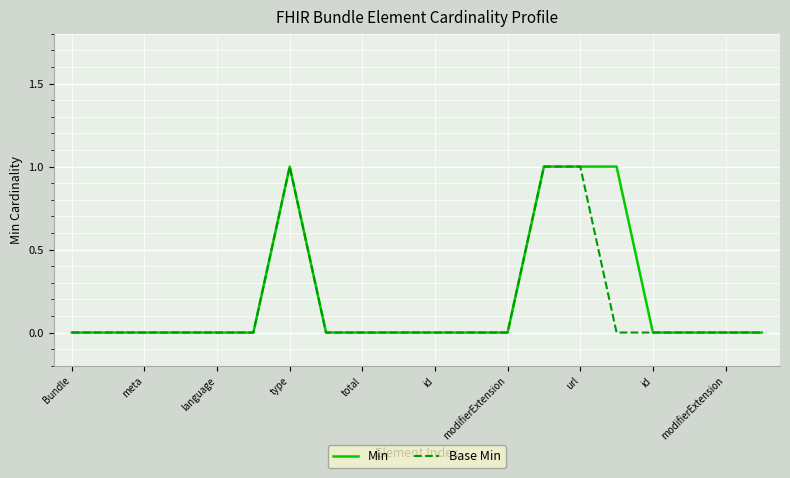

What are all the series names shown in the legend?

Min, Base Min